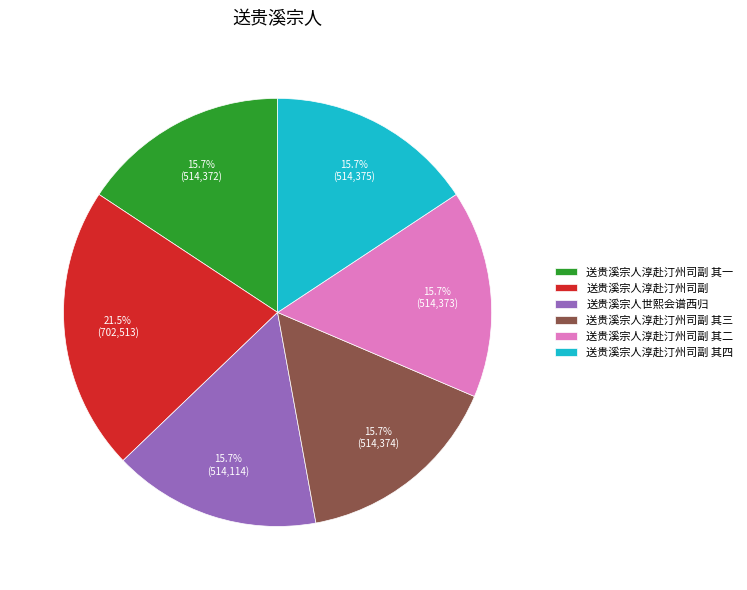

To the nearest percent, what is the difference between the largest and smallest slice percentages?

6%